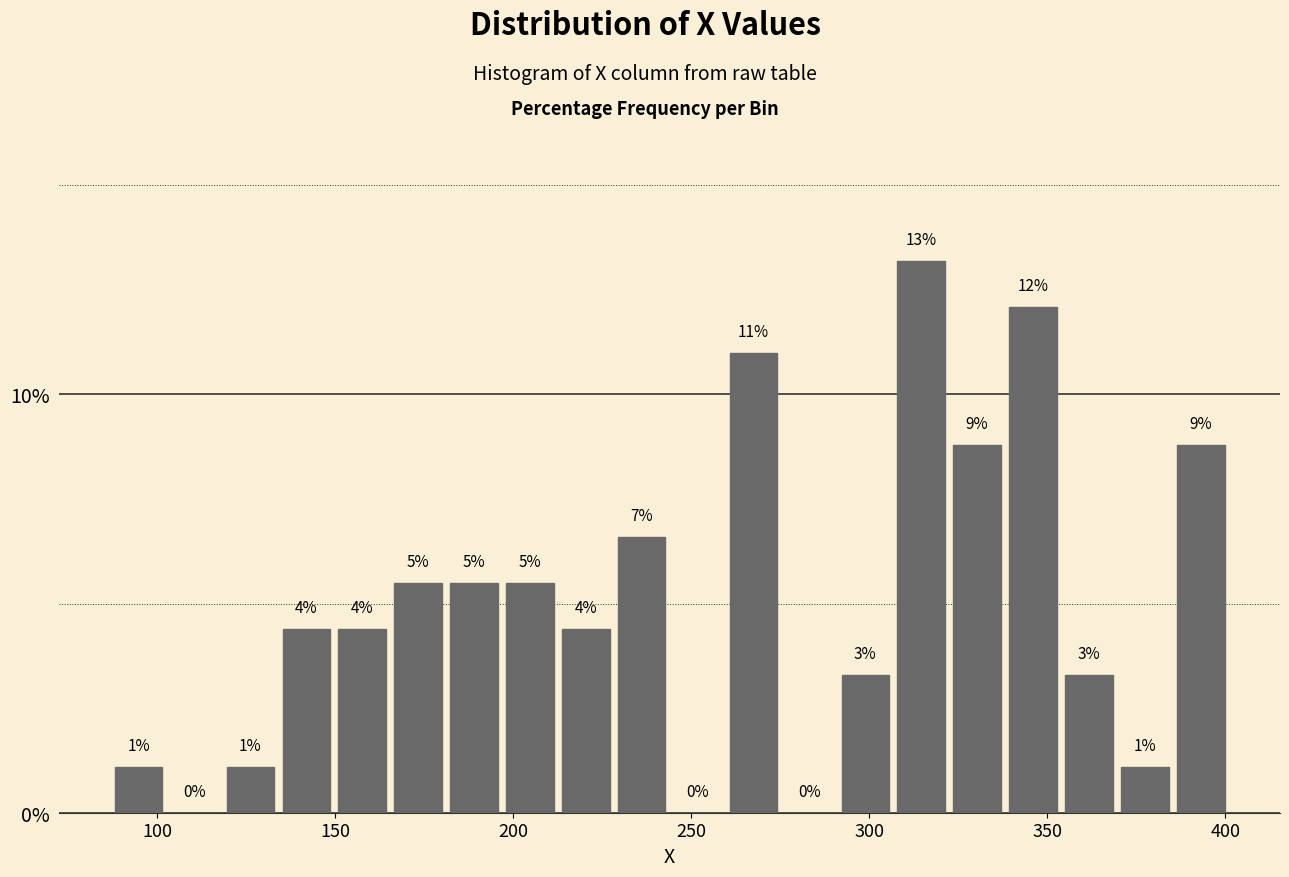

Read against the x-axis, roughly where is the centre of the tallest bar?

315